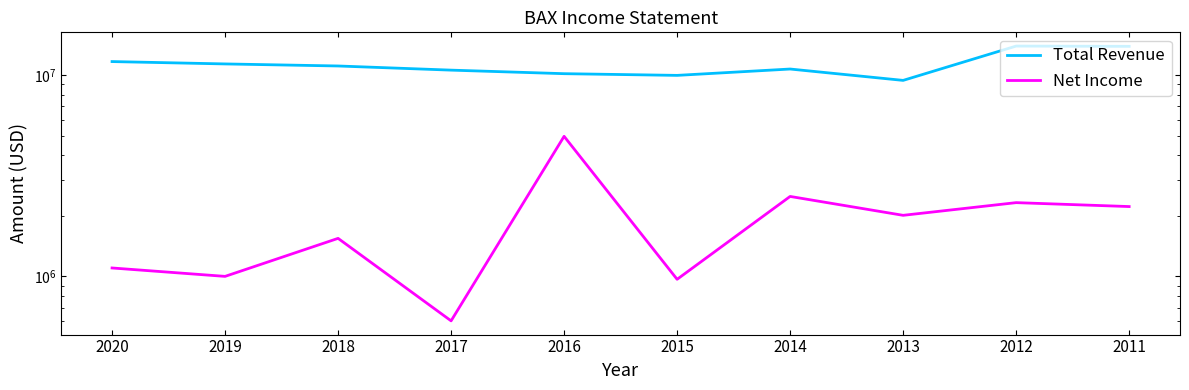

What is the difference between the maximum and minimum values in the Total Revenue series?

4523000